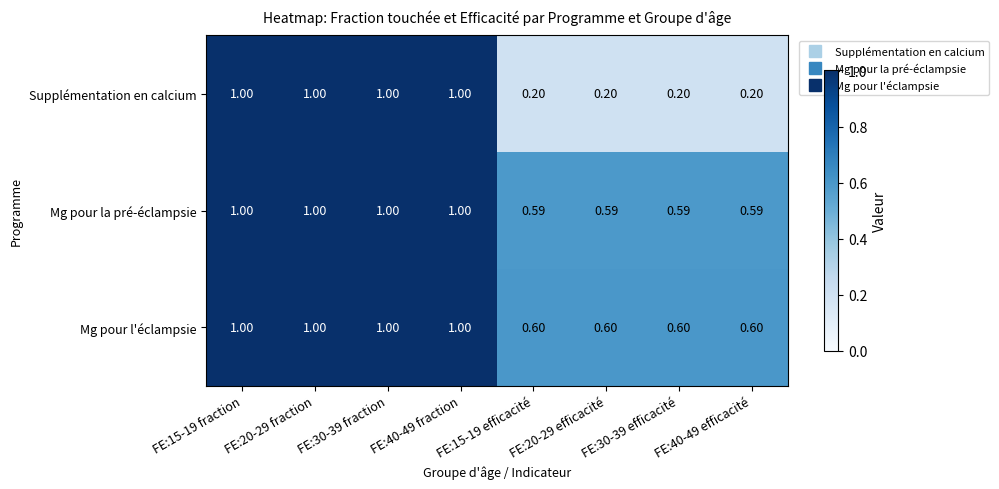

At FE:15-19 efficacité, list the series in order from largest to smallest.

Mg pour l'éclampsie, Mg pour la pré-éclampsie, Supplémentation en calcium